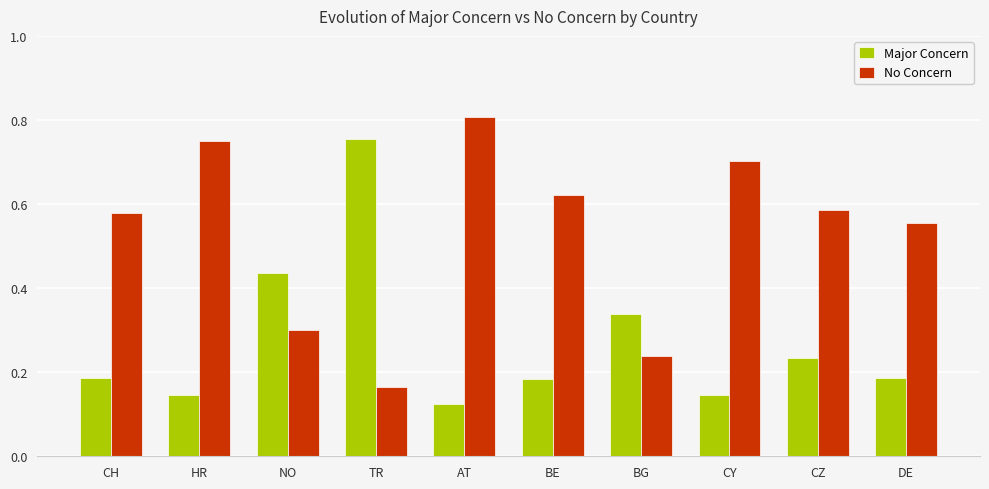

What is the difference between the second highest and second lowest values in the No Concern series?

0.5